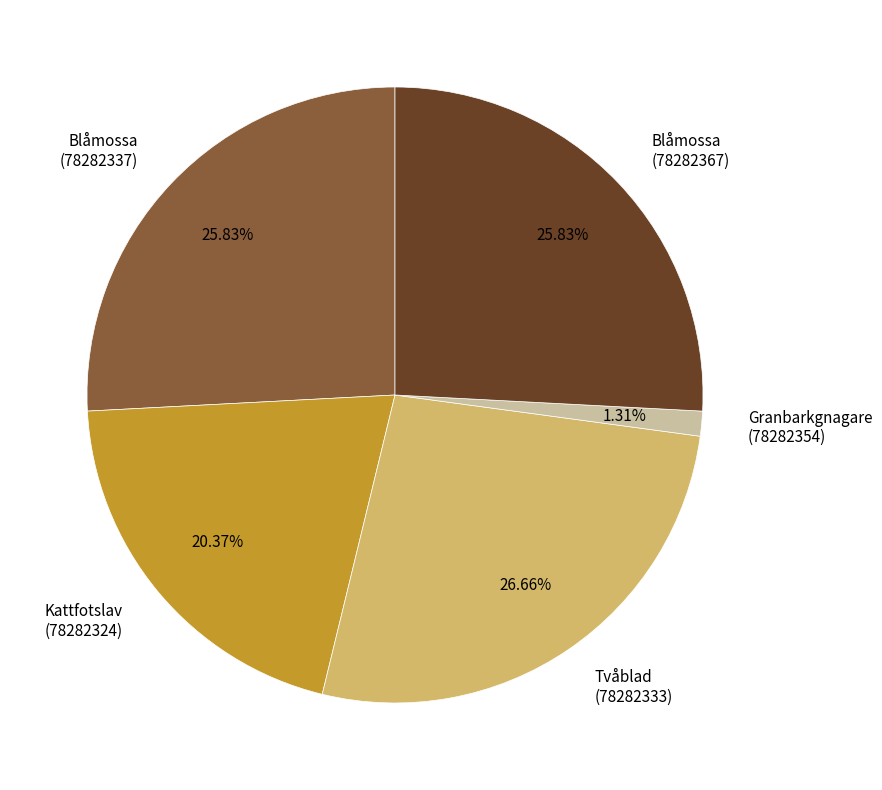

What is the smallest slice in the pie chart?

Granbarkgnagare (78282354)